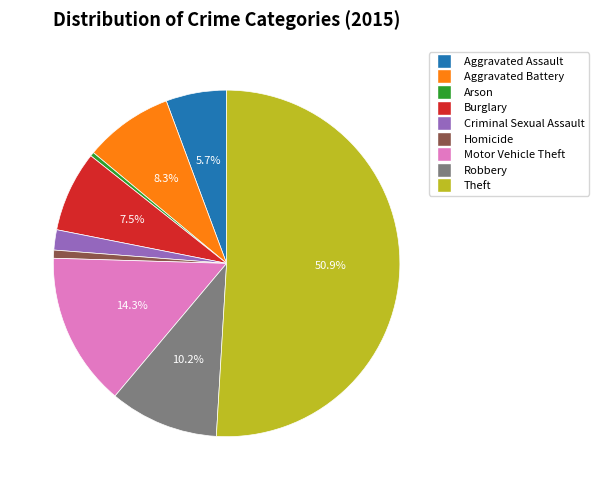

Which slice represents more than half of the pie?

Theft